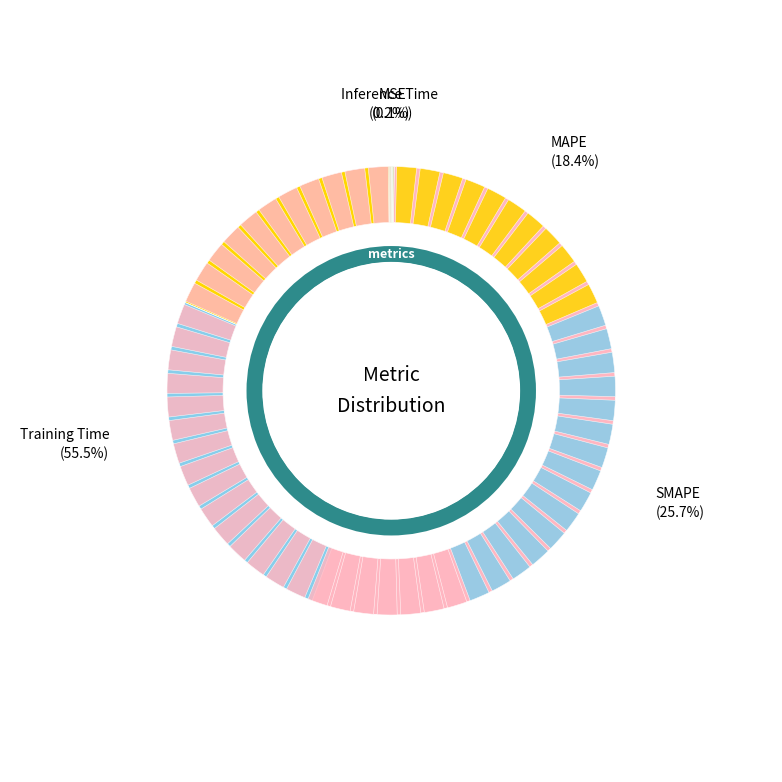

To the nearest percent, what is the difference between the SMAPE and Inference Time slice percentages?

26%